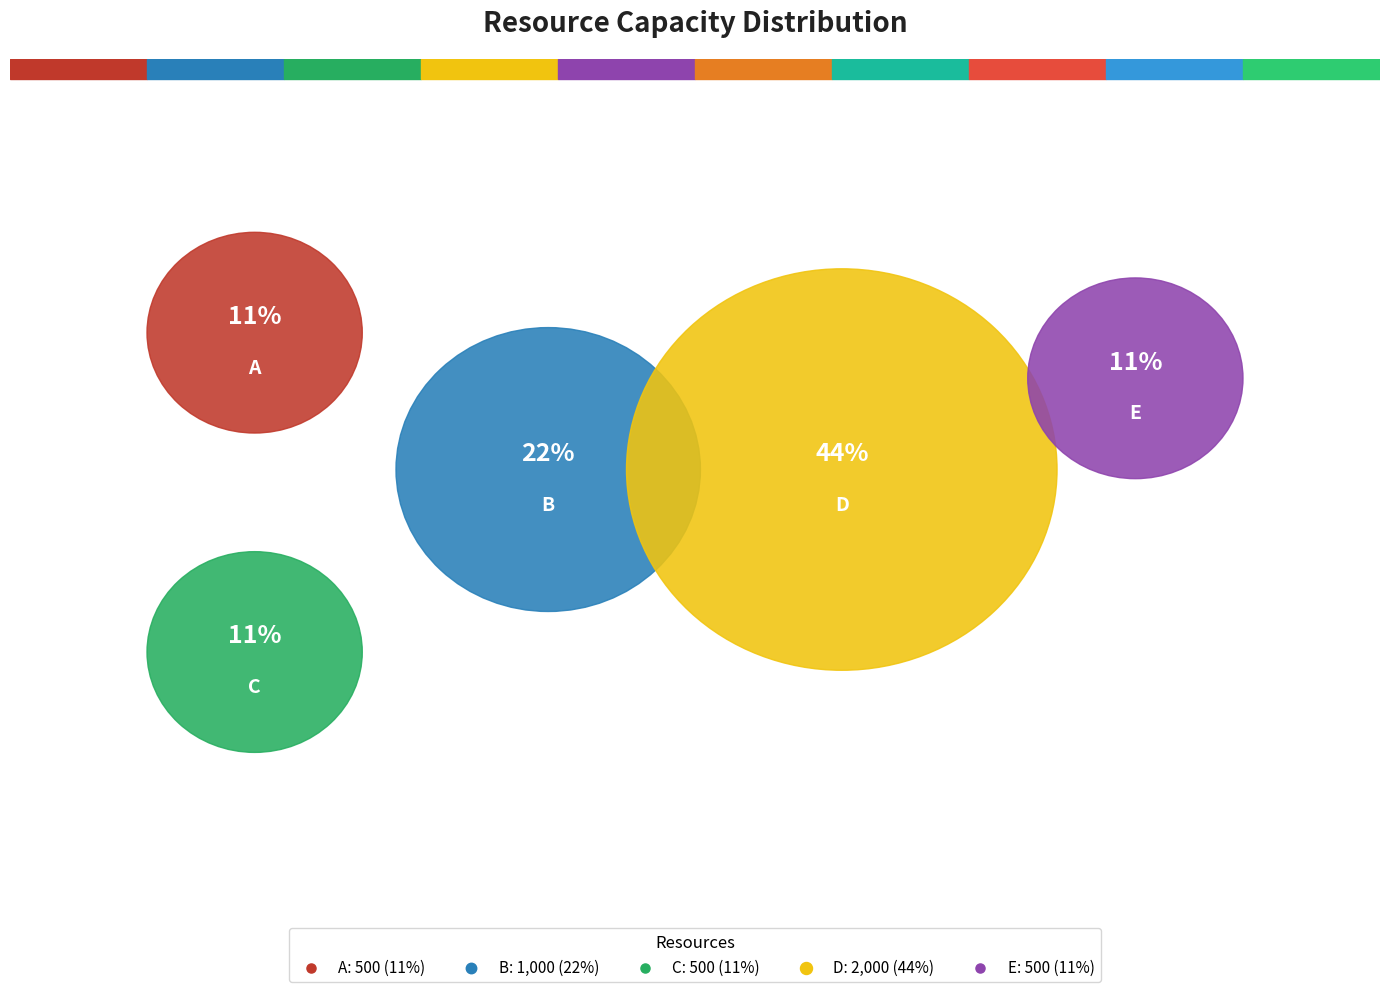

Is the sum of A and D greater than half?

Yes